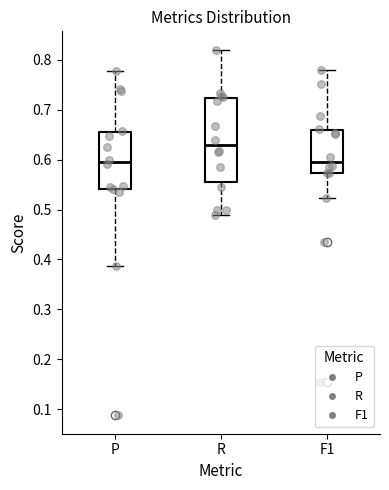

Where does the upper whisker of the box for P end on the y-axis? The values are not printed on the chart, so give them approximately, as read against the axis.

0.78